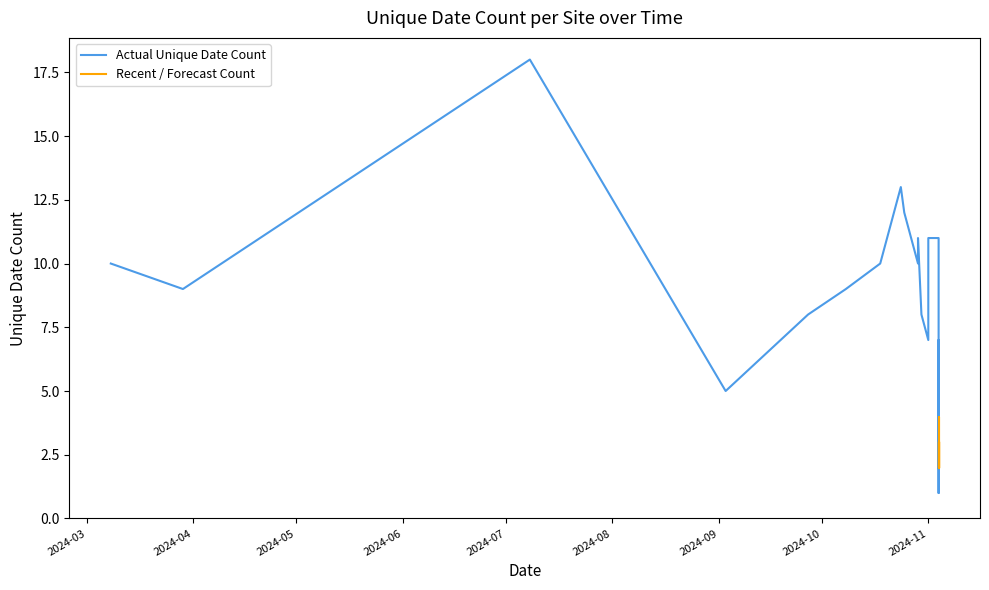

What is the sum of all values?

215